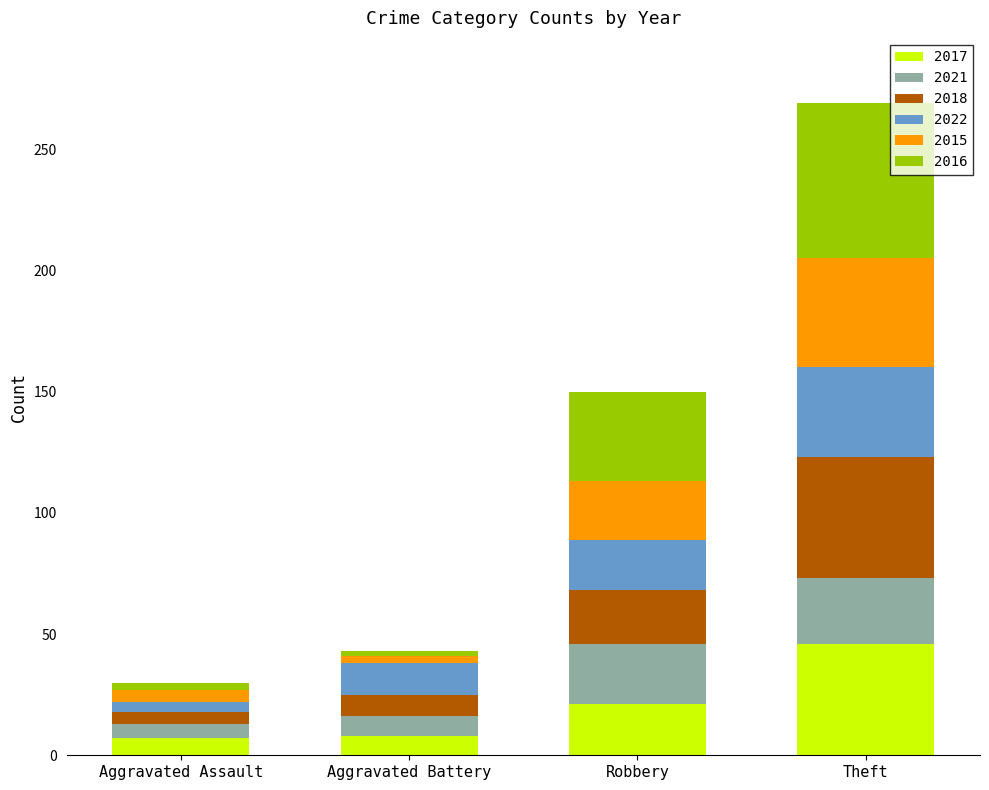

What is the highest value of the 2017 series?

46